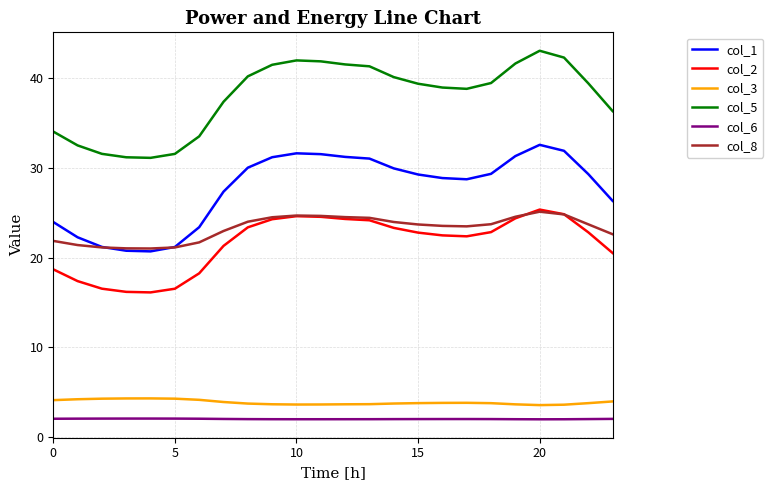

What is the greatest value displayed?

43.0